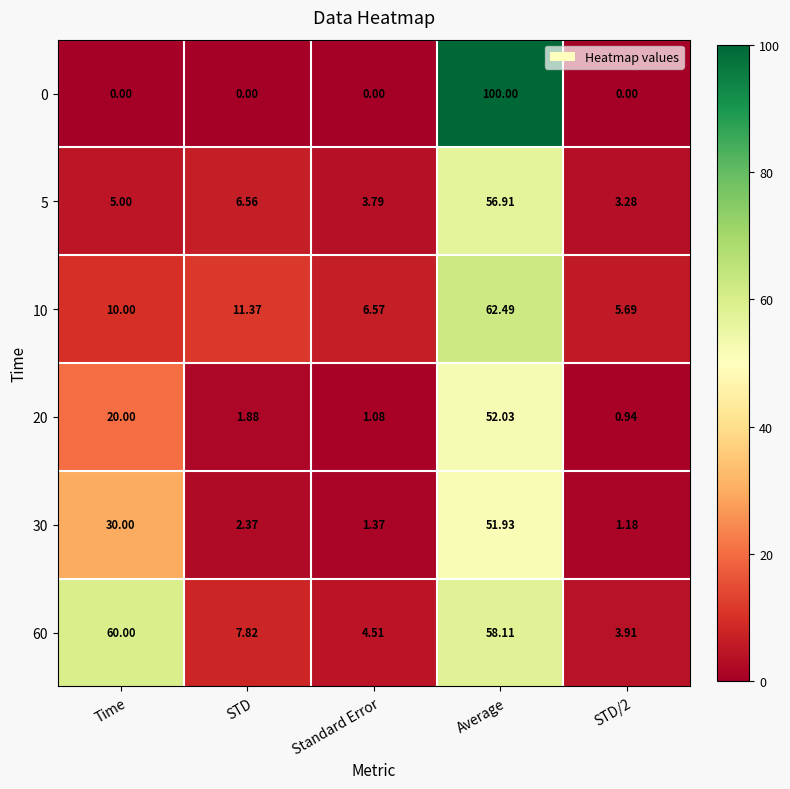

Which label corresponds to the largest value in the chart?

Average